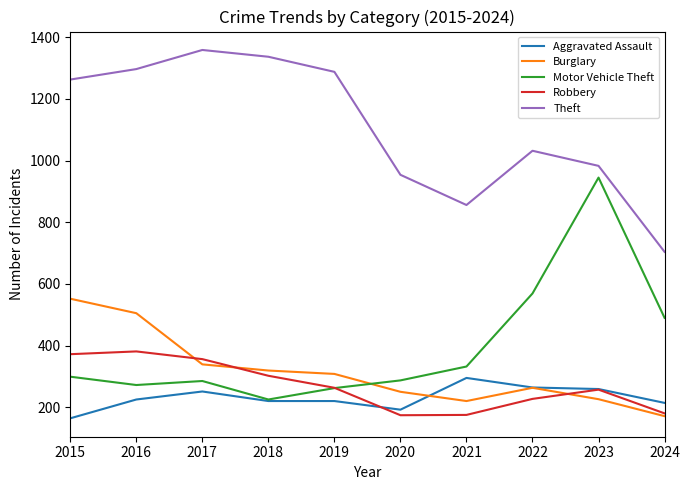

Rank the series by their maximum value, from lowest to highest.

Aggravated Assault, Robbery, Burglary, Motor Vehicle Theft, Theft